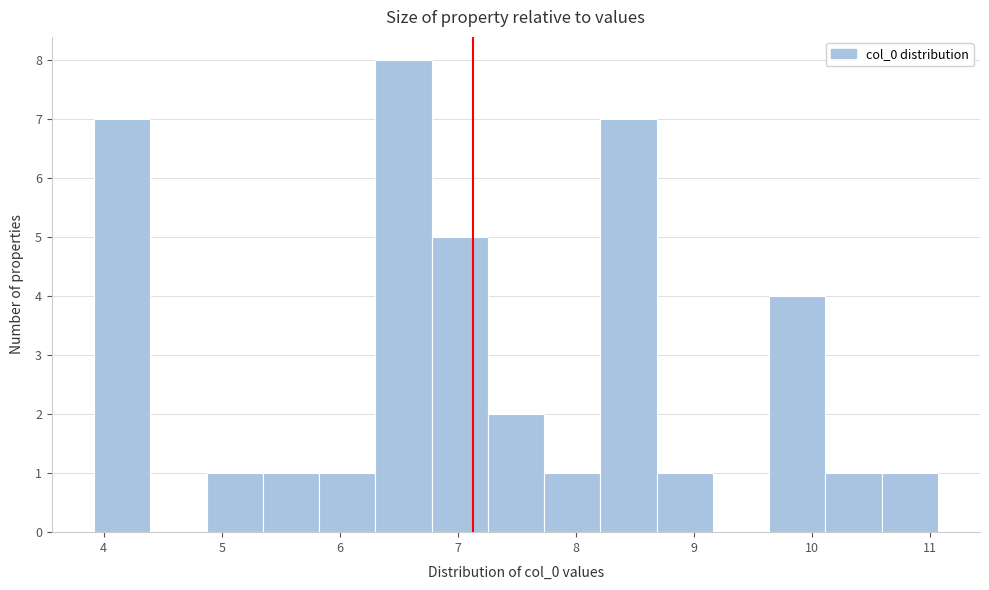

Reading left to right, transcribe this chart: for each bar, give the range it covers on the x-axis and its height. Neither the bar edges nor the heights are printed on the chart, so give them approximately, as read against the axes.

3.9 to 4.4: 7
4.4 to 4.9: 0
4.9 to 5.3: 1
5.3 to 5.8: 1
5.8 to 6.3: 1
6.3 to 6.8: 8
6.8 to 7.3: 5
7.3 to 7.7: 2
7.7 to 8.2: 1
8.2 to 8.7: 7
8.7 to 9.2: 1
9.2 to 9.6: 0
9.6 to 10.1: 4
10.1 to 10.6: 1
10.6 to 11.1: 1